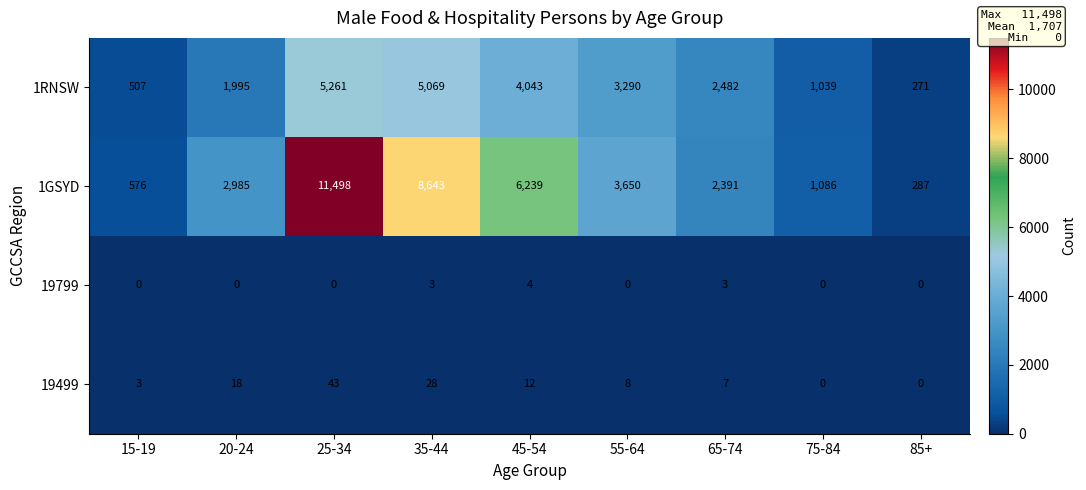

Is it true that 1RNSW equals 1039 at 75-84?

True